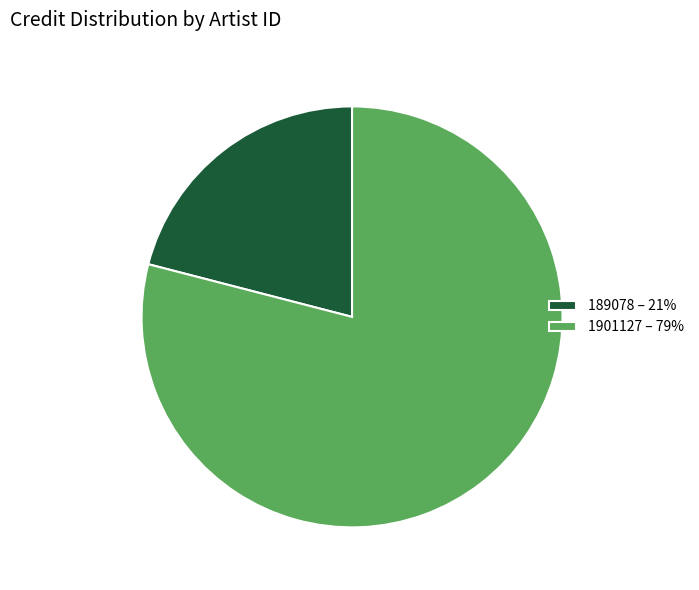

The 189078 slice represents 21% of the pie. True or false?

True